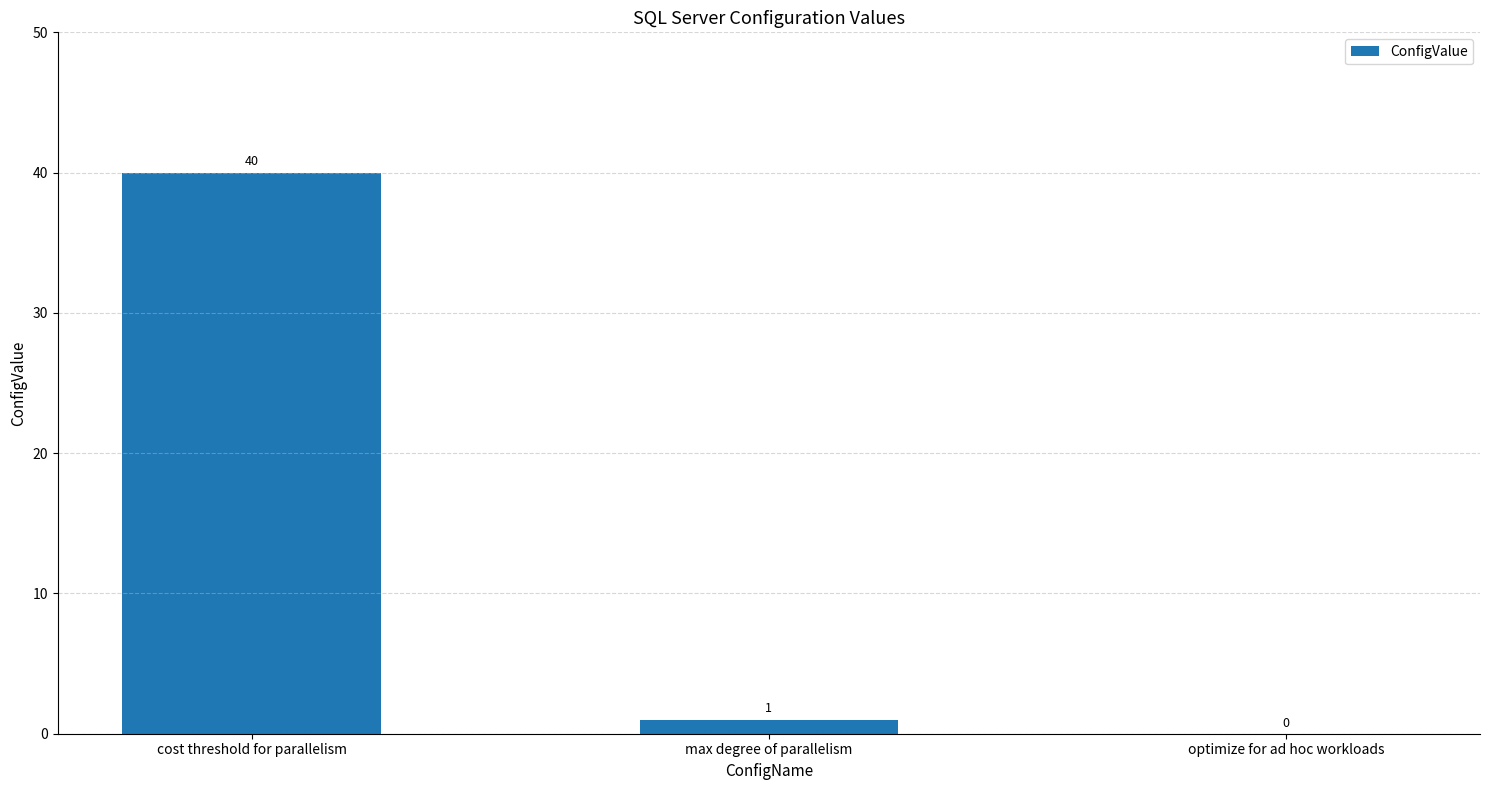

Where does the data first go above 1?

cost threshold for parallelism